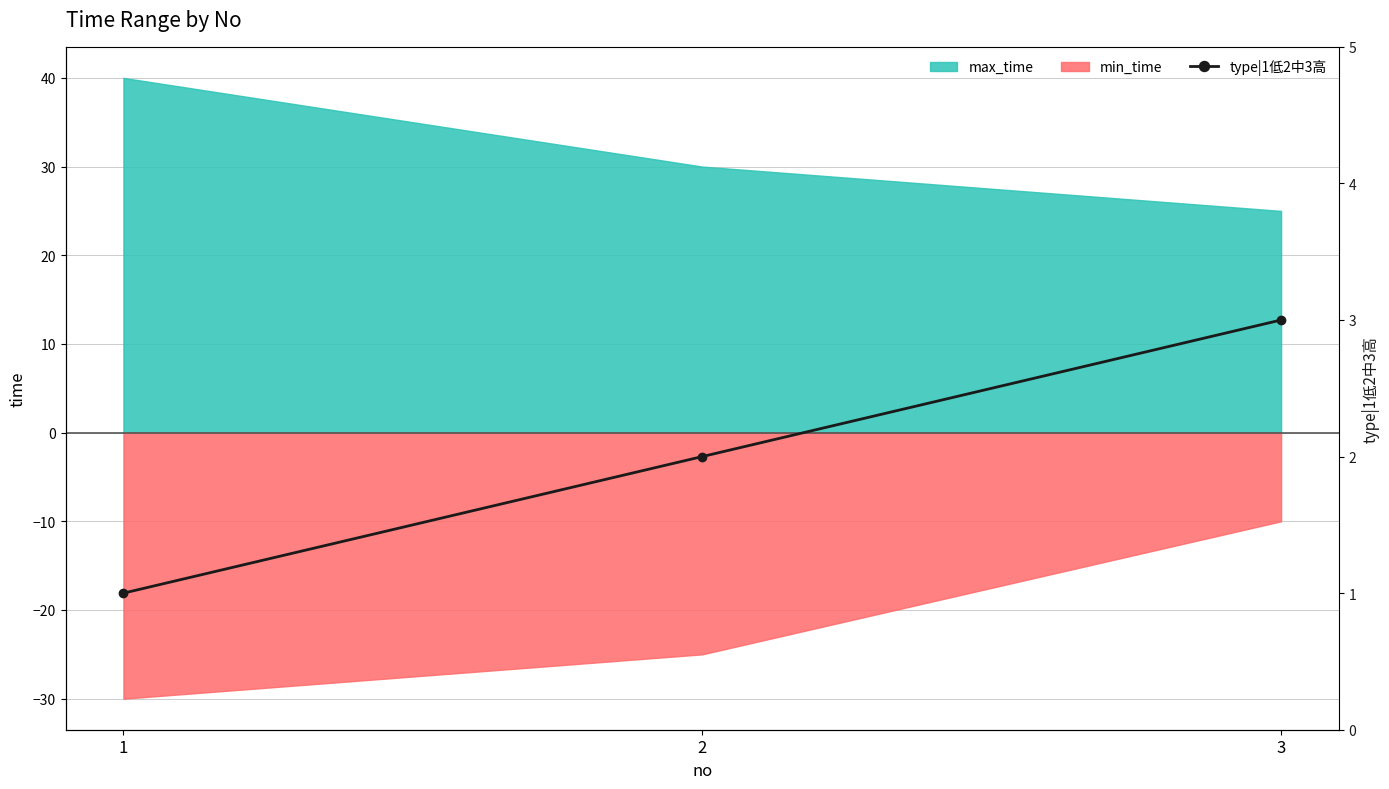

List the labels in order of value, largest first.

3, 2, 1